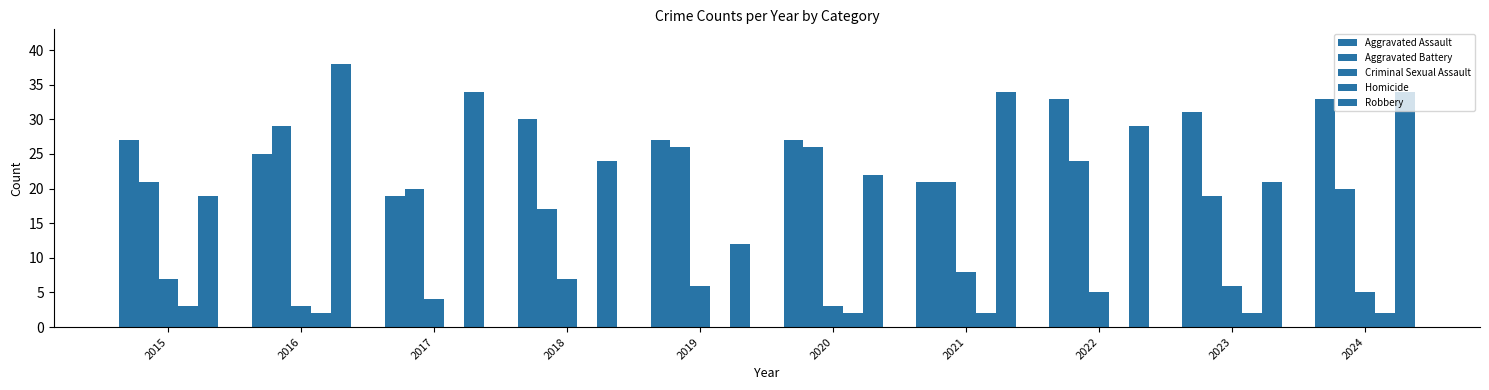

At which category is the sum across all series the highest?

2016